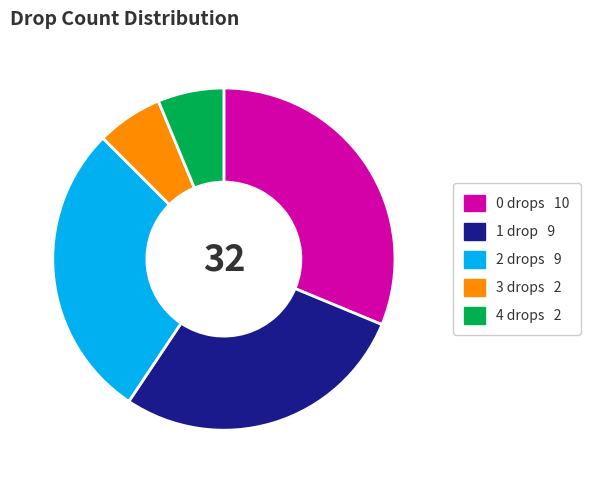

Is there any slice that represents more than half of the pie?

No